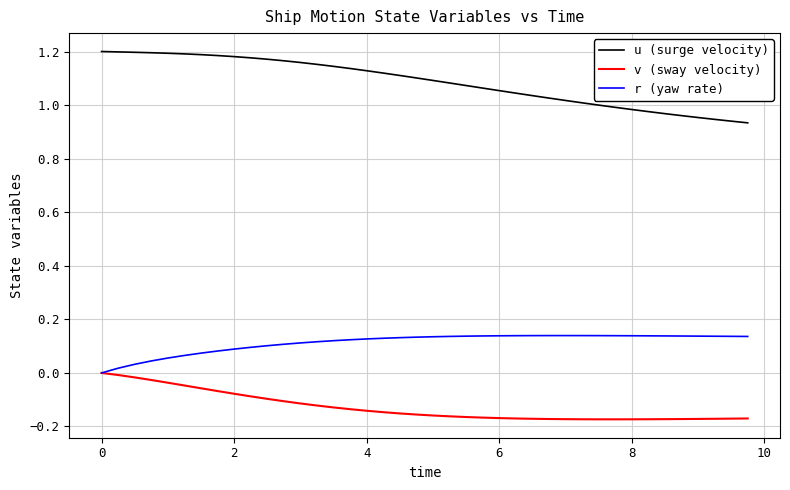

What are all the series names shown in the legend?

u (surge velocity), v (sway velocity), r (yaw rate)